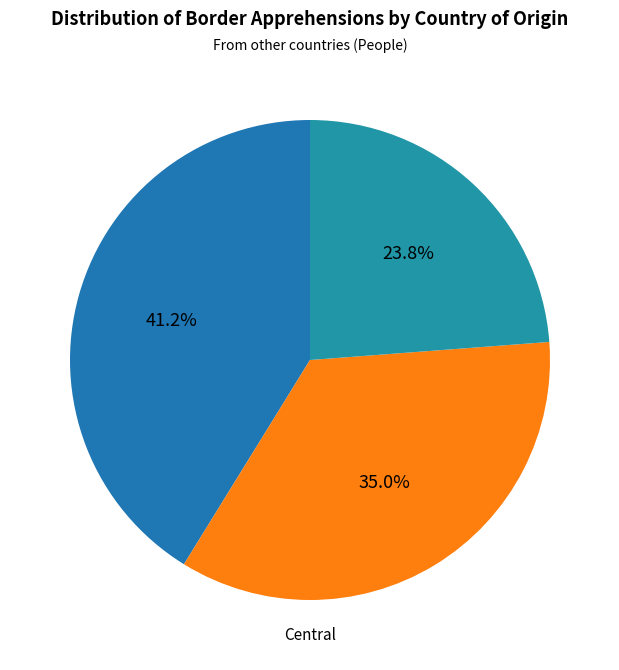

Which slice is the largest?

Central